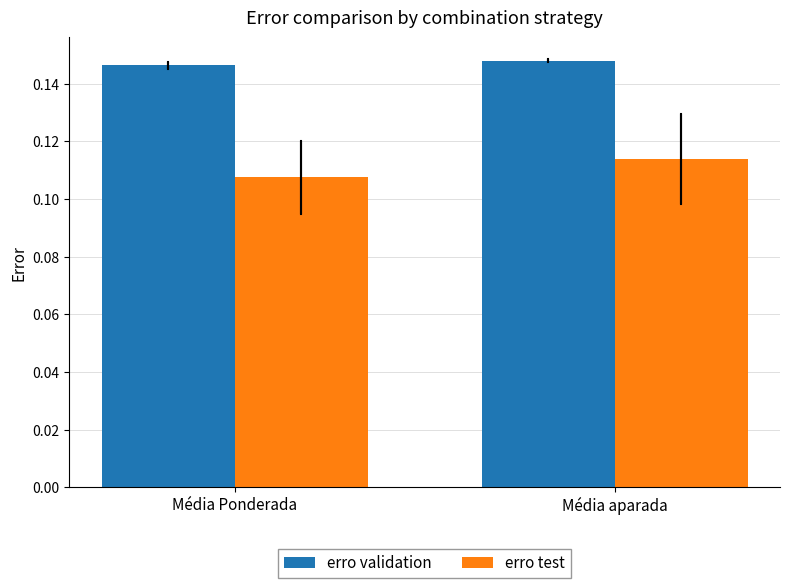

What is the sum of the erro test values at Média aparada and Média Ponderada?

0.2